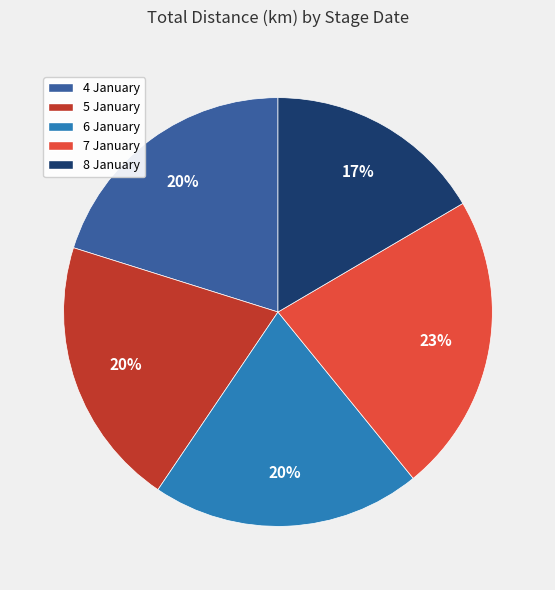

To the nearest percent, what percentage of the pie is 6 January?

20%